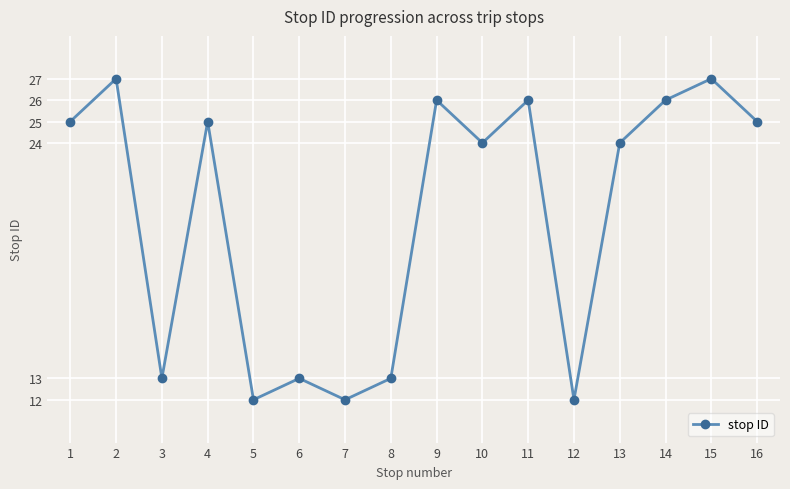

What is the average value?

21